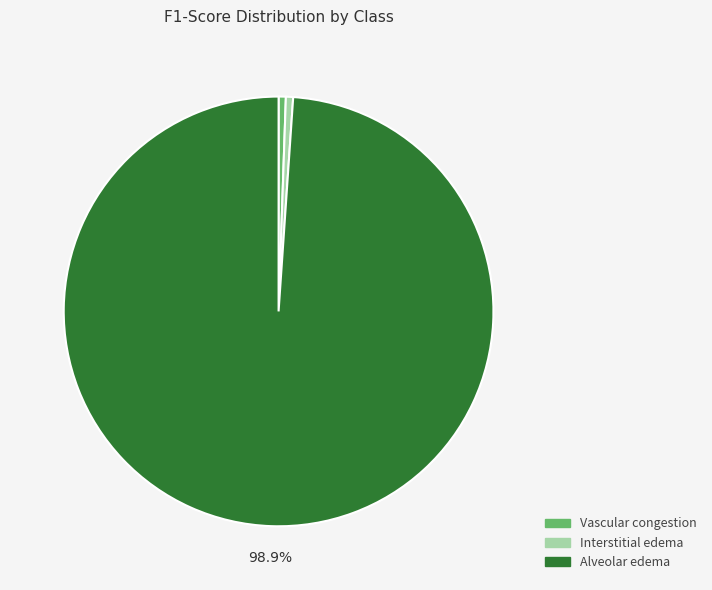

To the nearest percent, what is the difference between the largest and smallest slice percentages?

98%